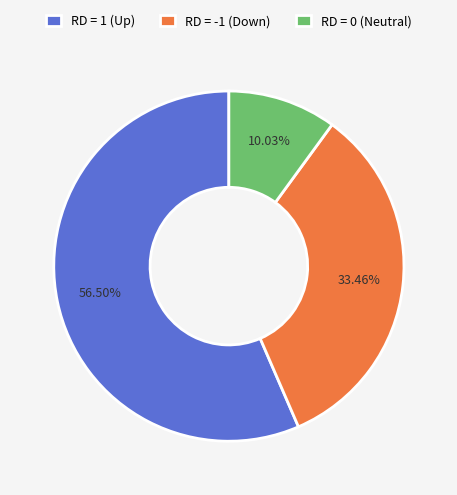

To the nearest percent, what is the average slice percentage?

33%